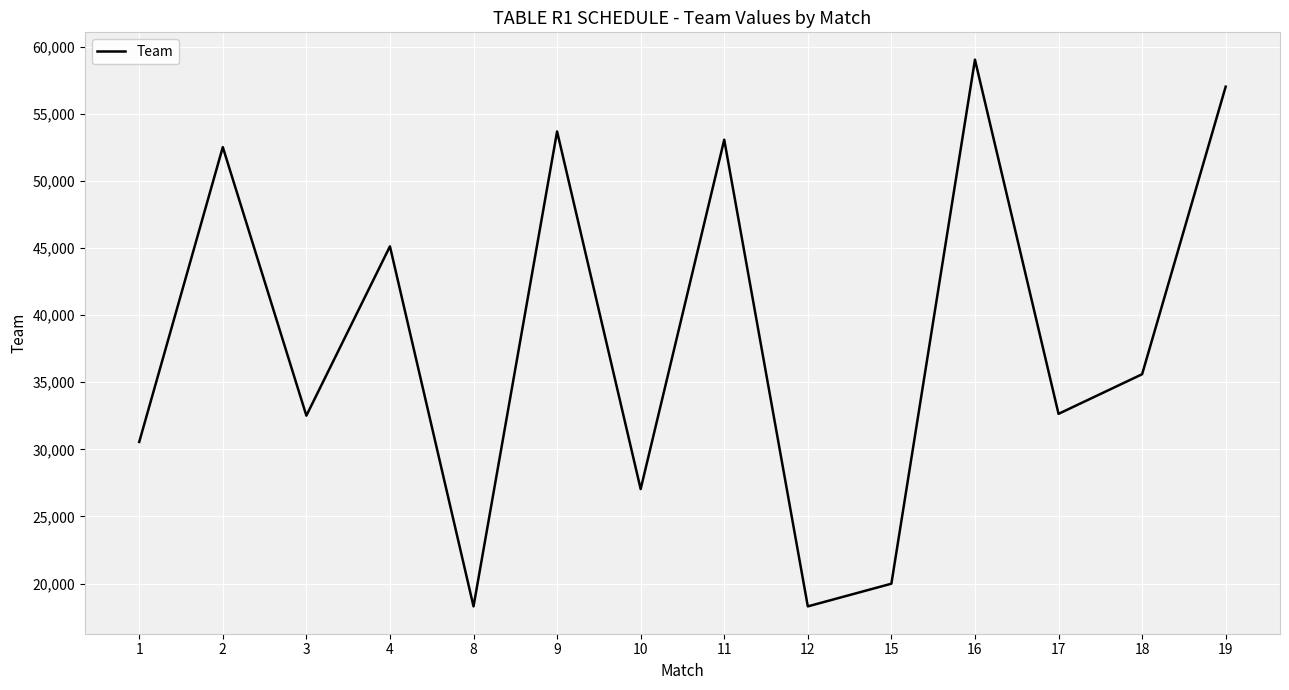

Between 19 and 10, which is larger?

19